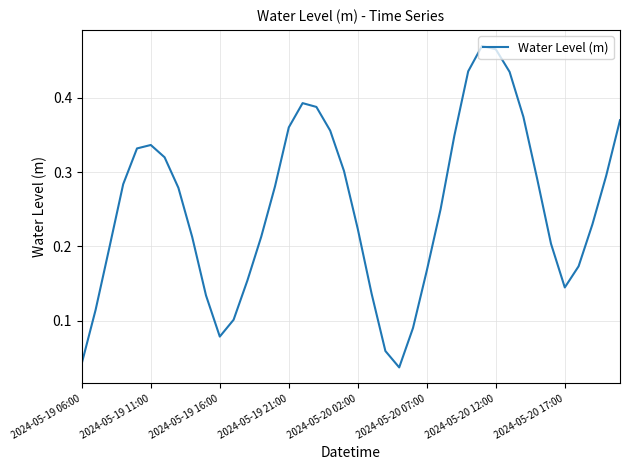

Does the chart have visible grid lines?

Yes